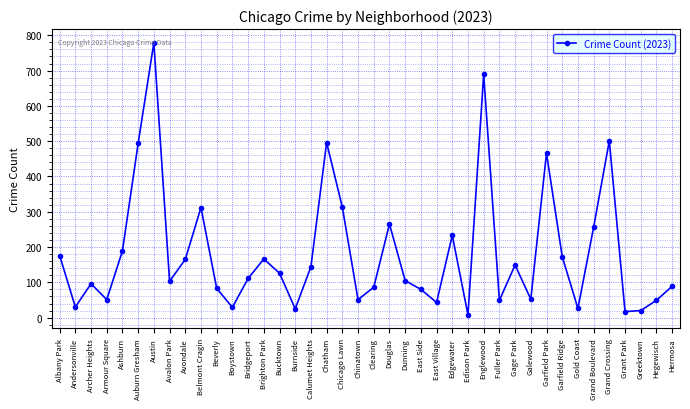

How many categories are shown in the chart?

40